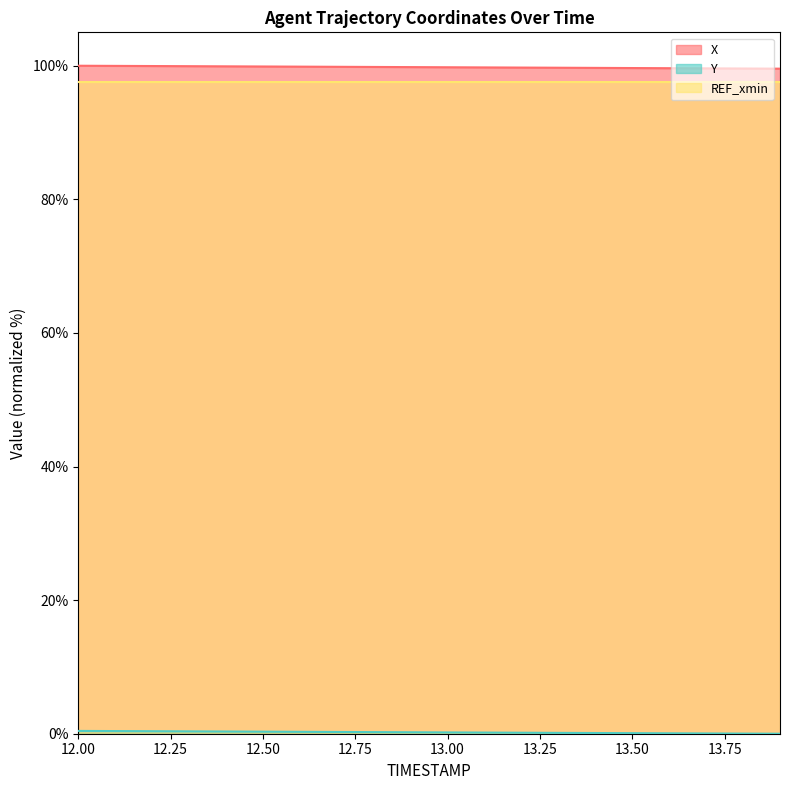

True or false: Y has a value of 0.2 at 12.8.

True